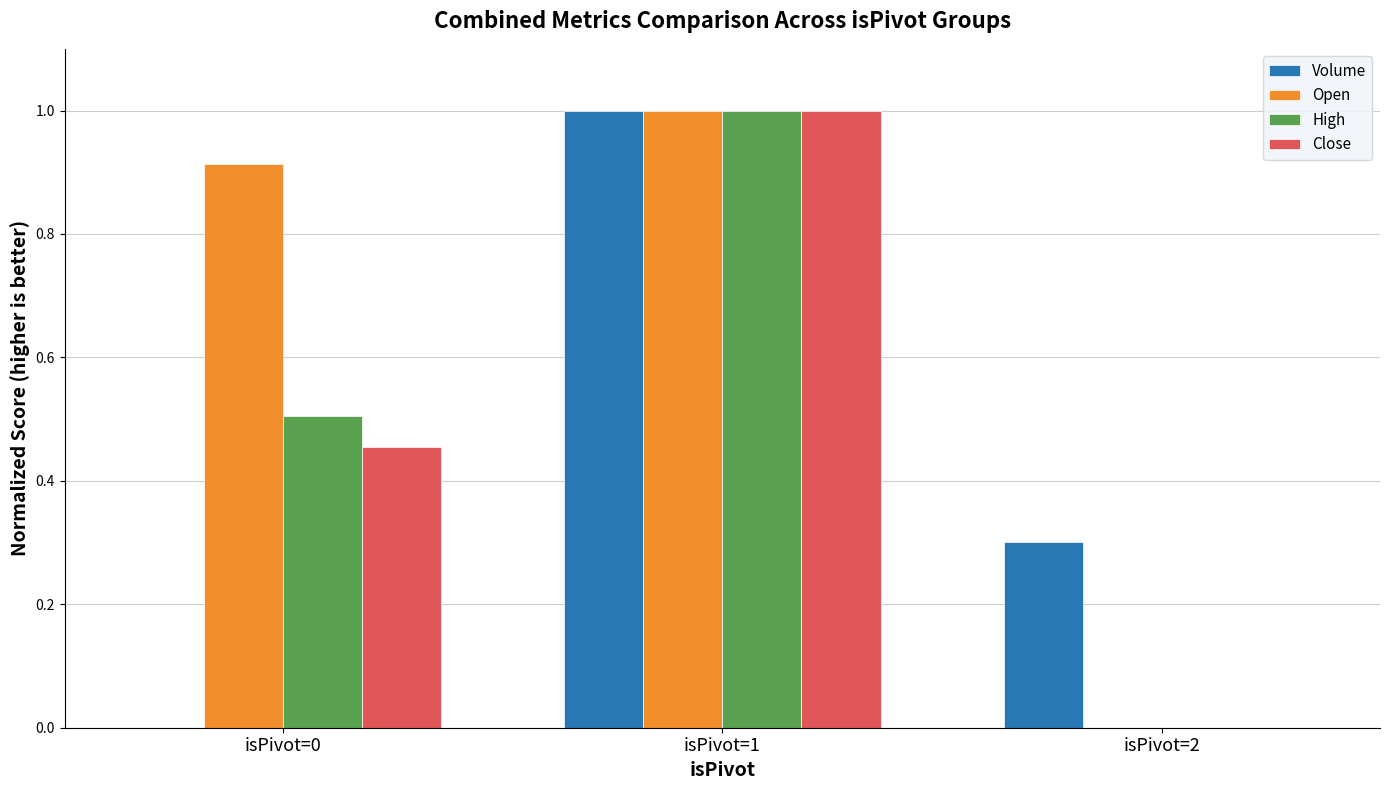

What is the average value of the Open series?

0.6